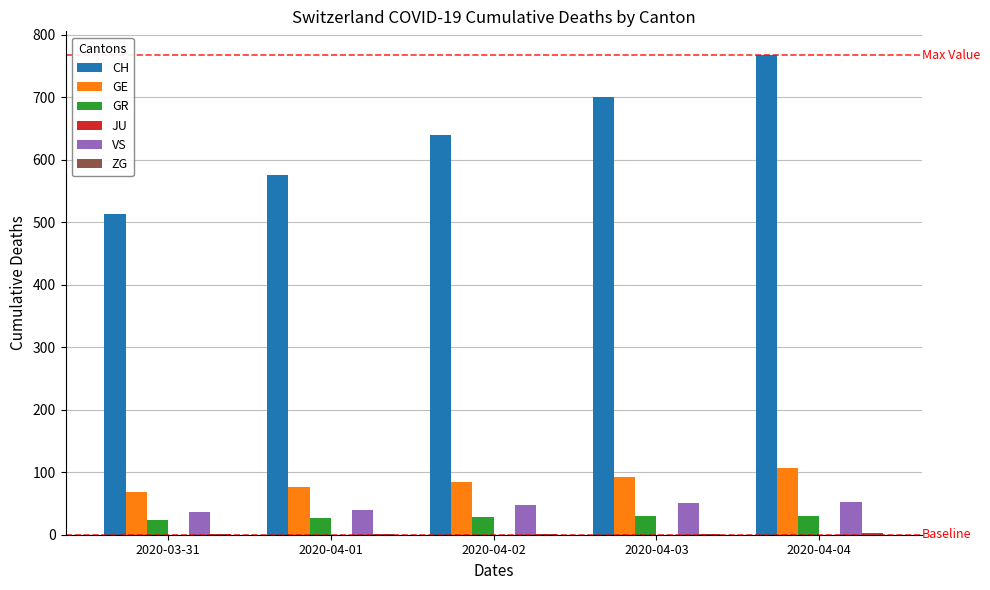

At which category is the sum across all series the highest?

2020-04-04